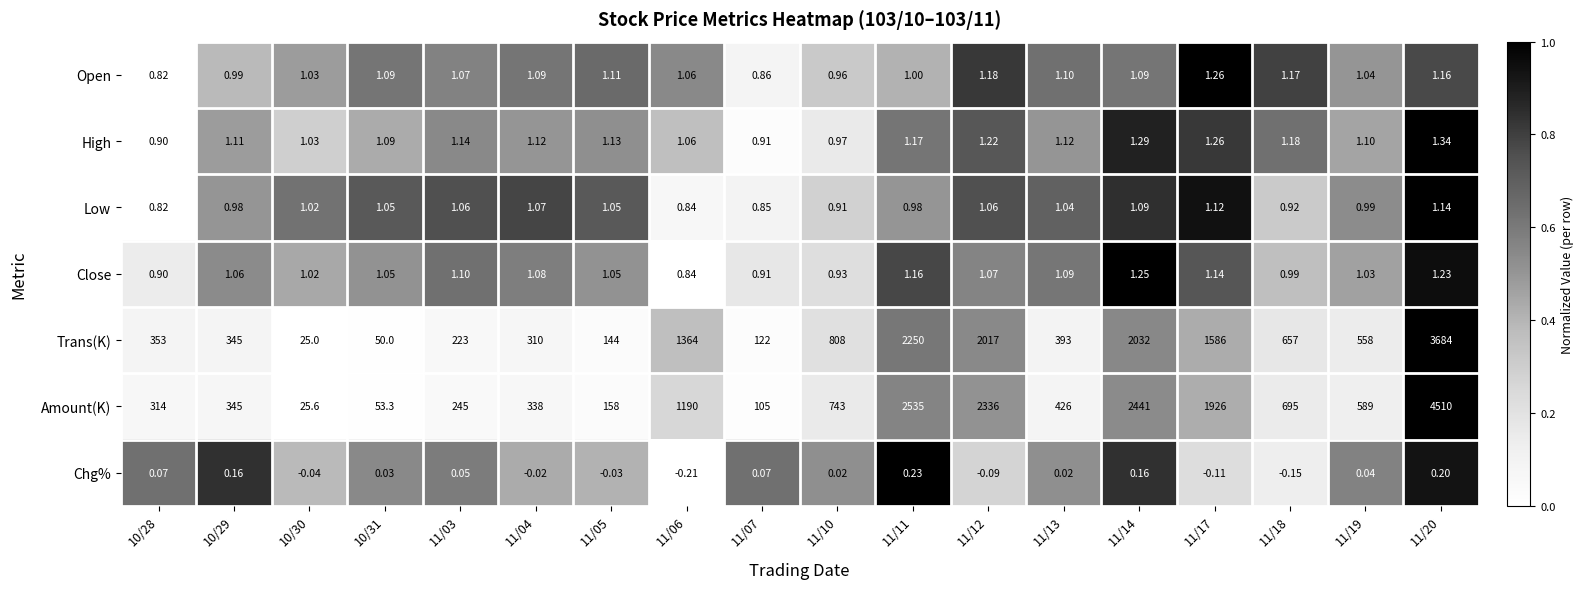

List the series in order of their peak value, highest first.

Amount(K), Trans(K), High, Open, Close, Low, Chg%